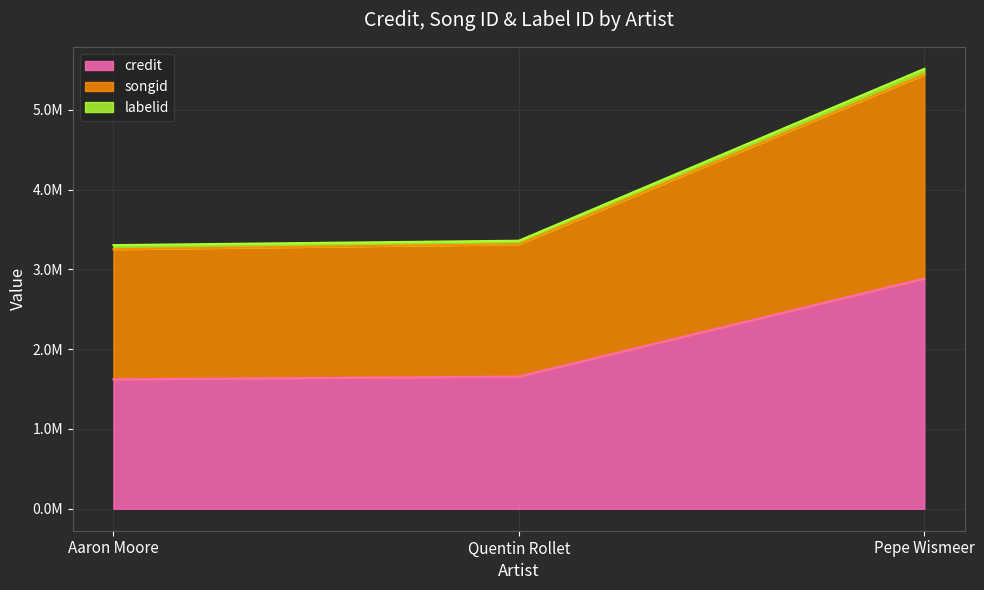

What is the maximum value shown in the chart?

5442890